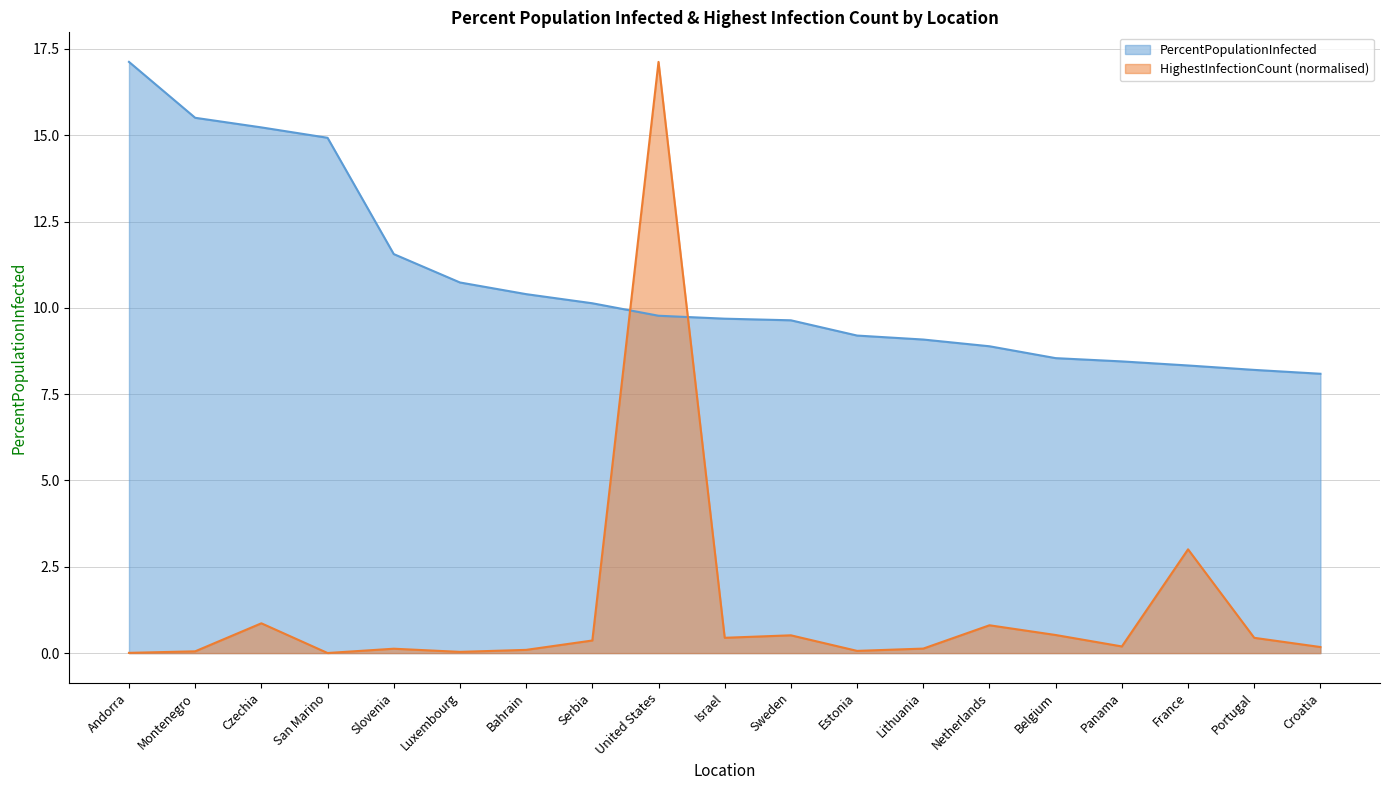

What is the difference between the highest and lowest values at Estonia?

9.1